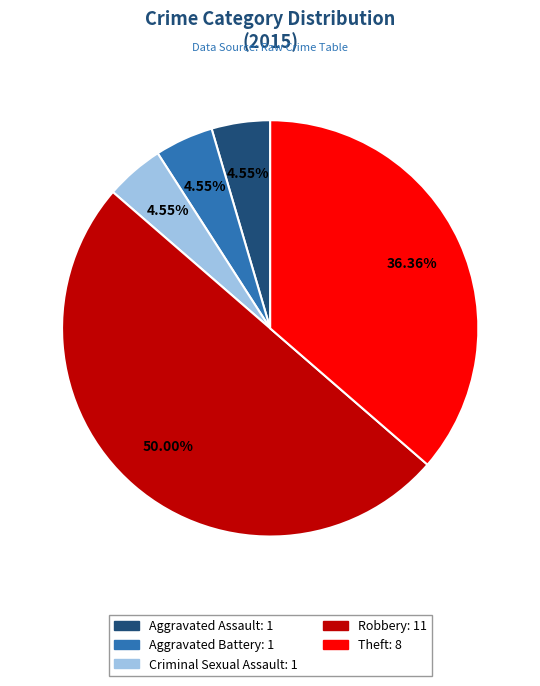

Which category has the biggest portion of the pie?

Robbery